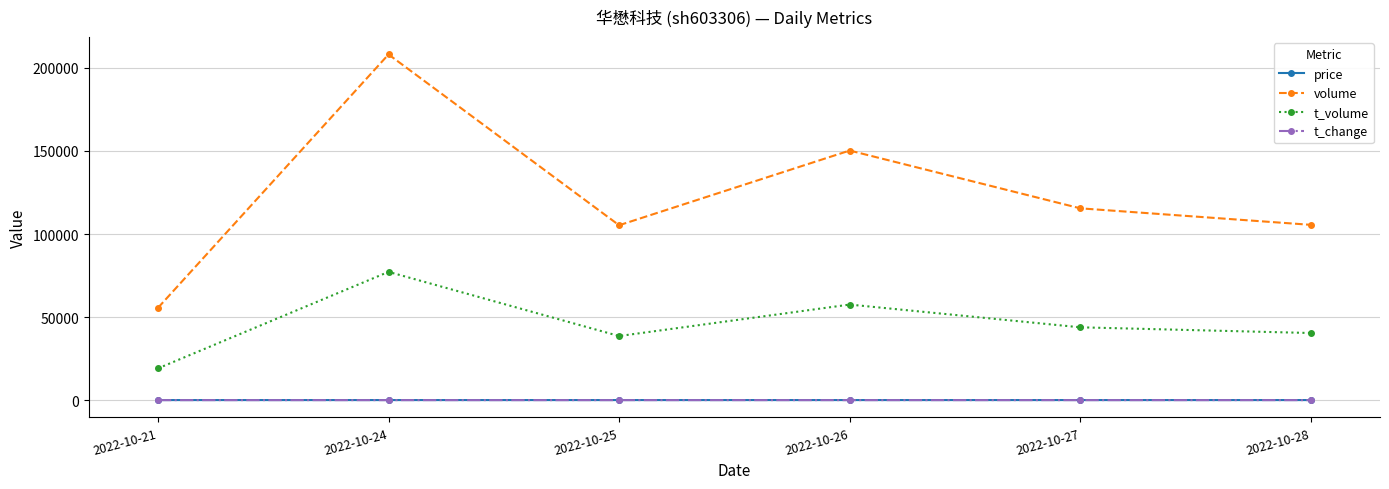

The value of volume at 2022-10-24 is 208136.0. True or false?

True